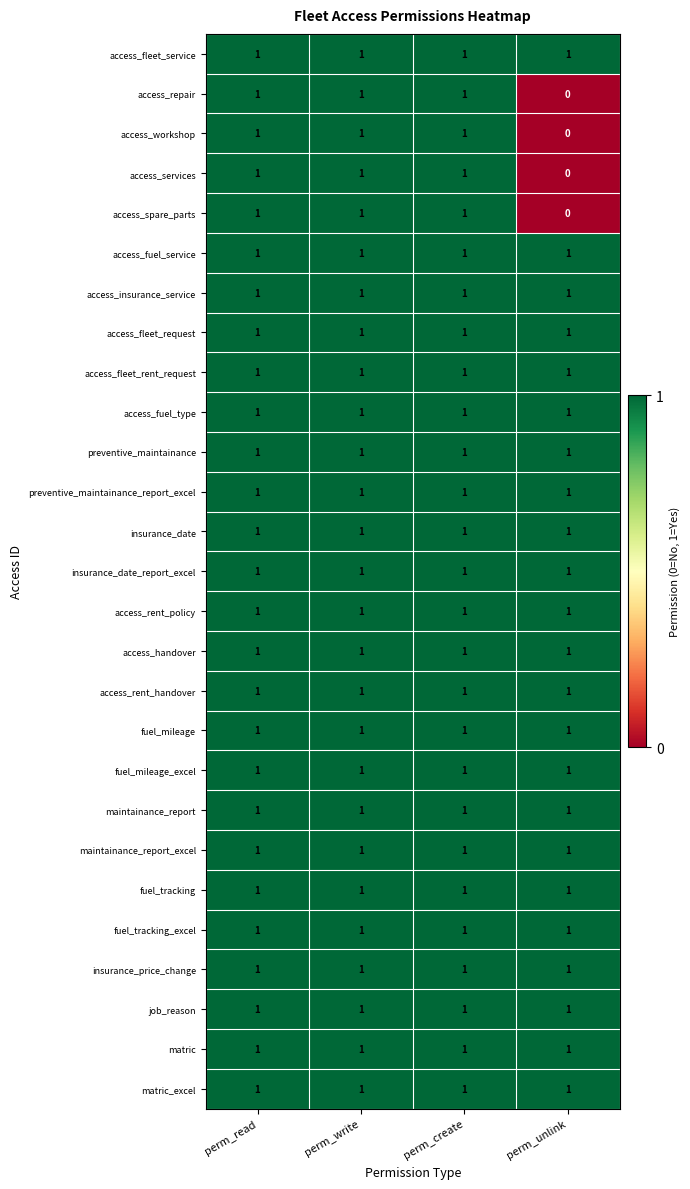

The value of insurance_price_change at perm_read is 1. True or false?

True